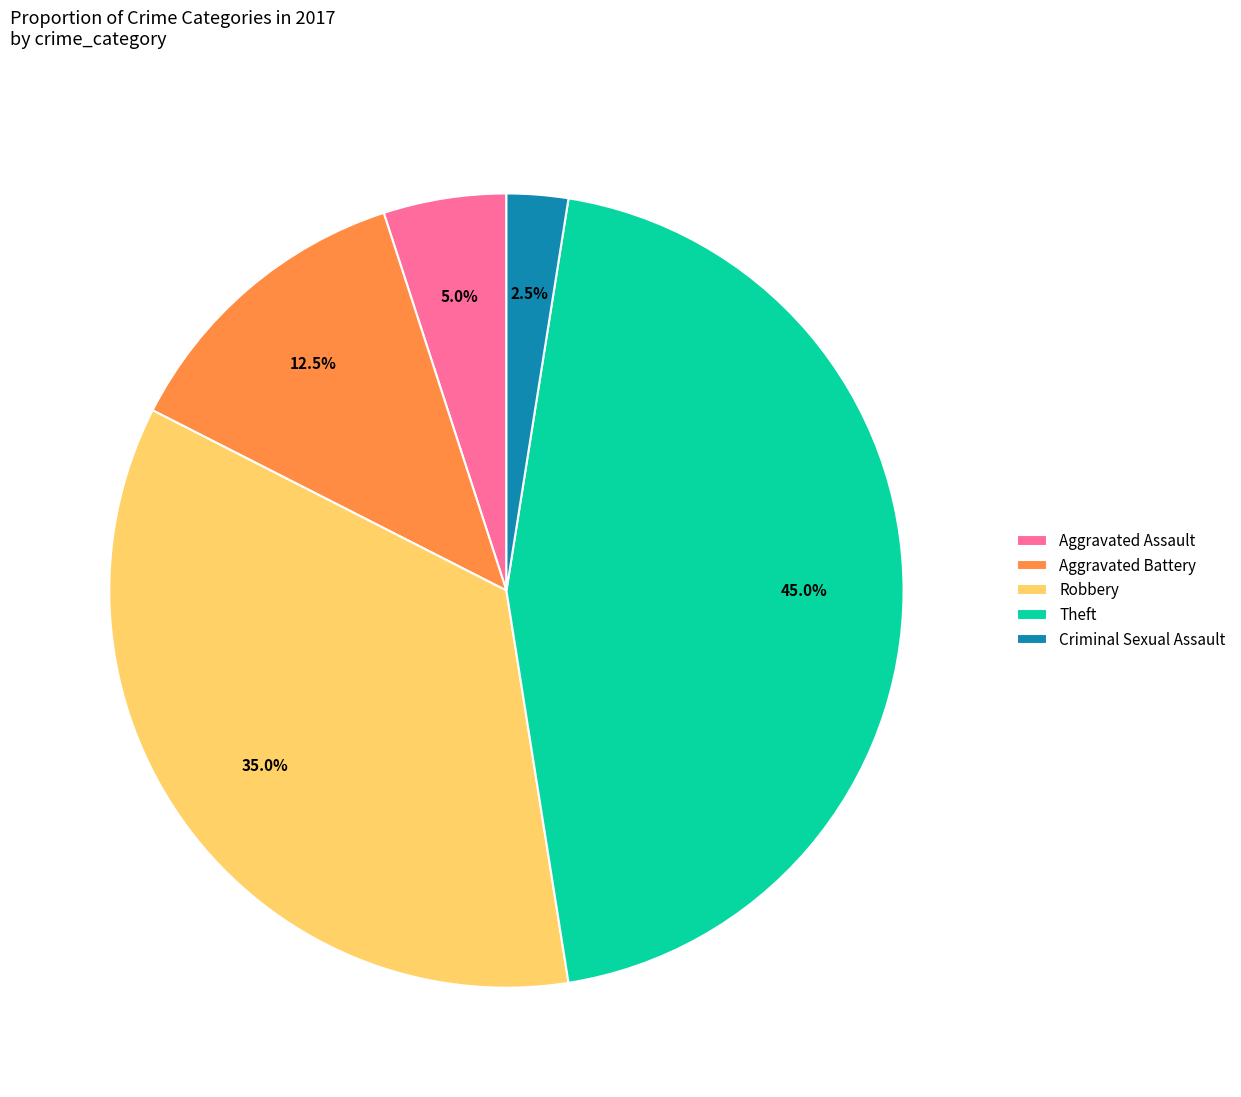

Is there any slice that represents more than half of the pie?

No